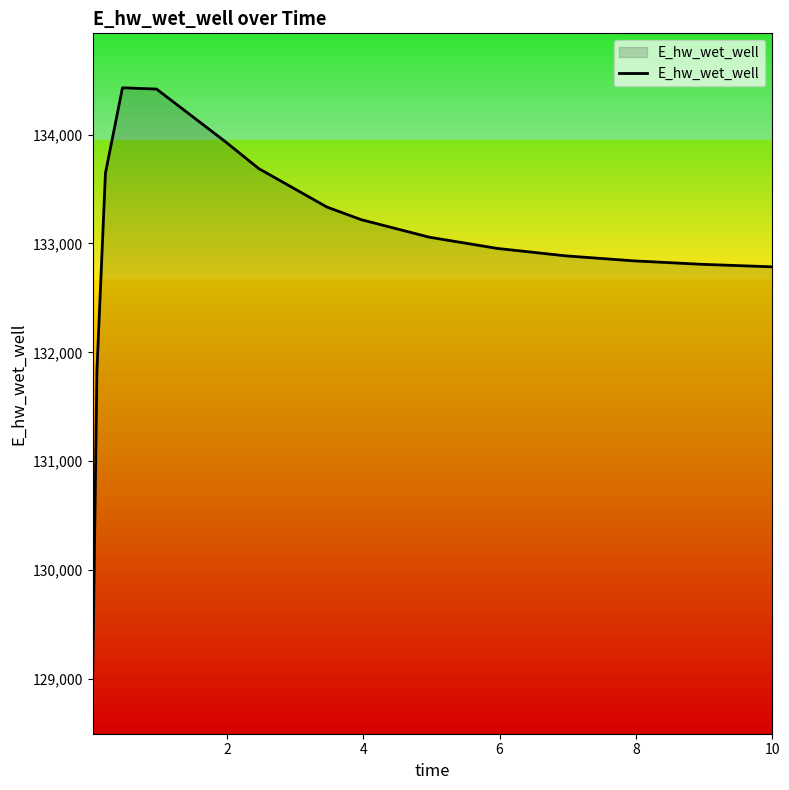

How many lines are shown in the chart?

1